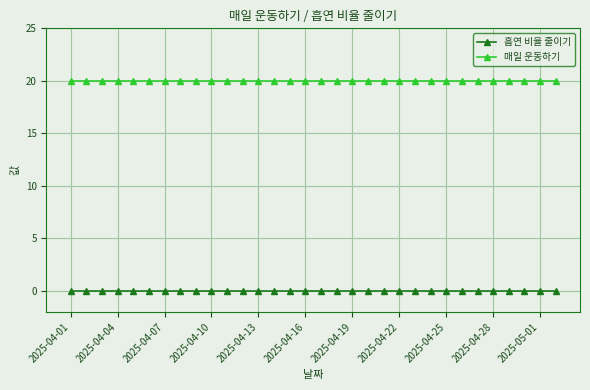

What is the maximum value shown in the chart?

20